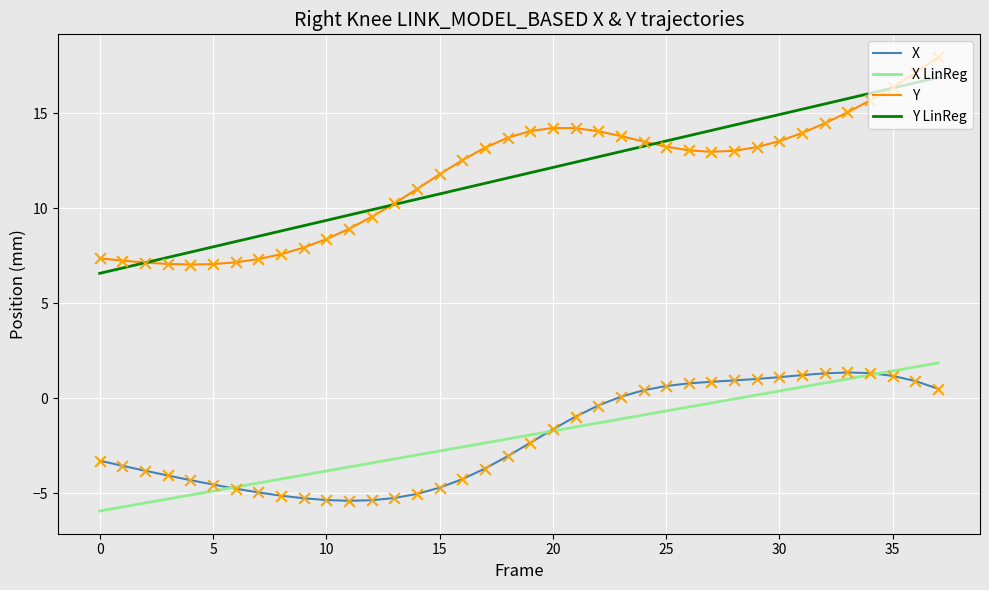

Which series has the largest range (max minus min)?

Y